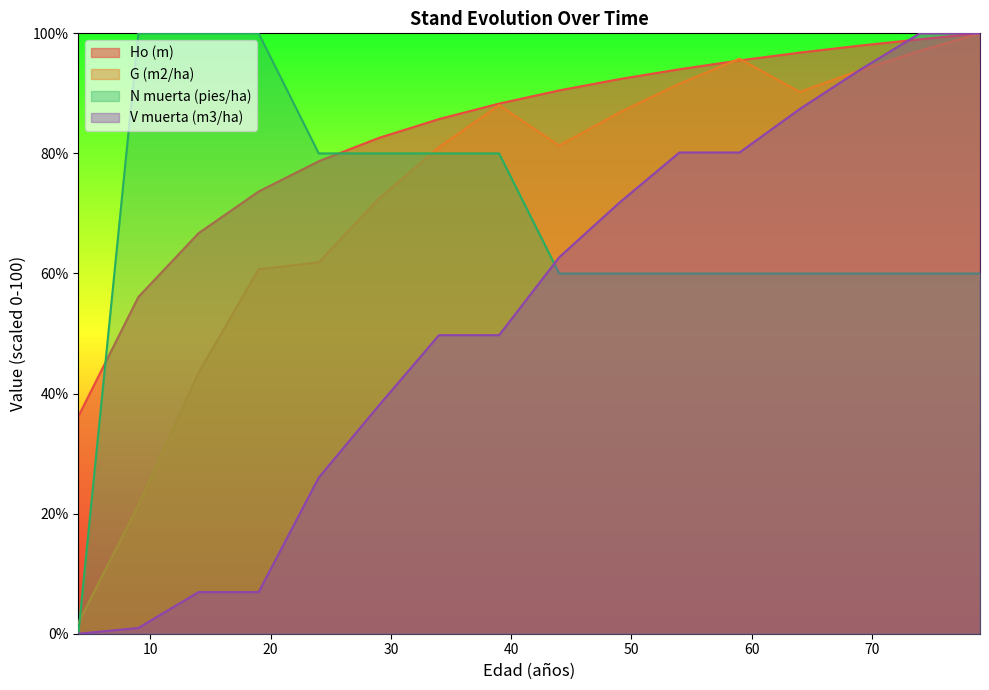

Which has a higher value, 49 or 74?

74